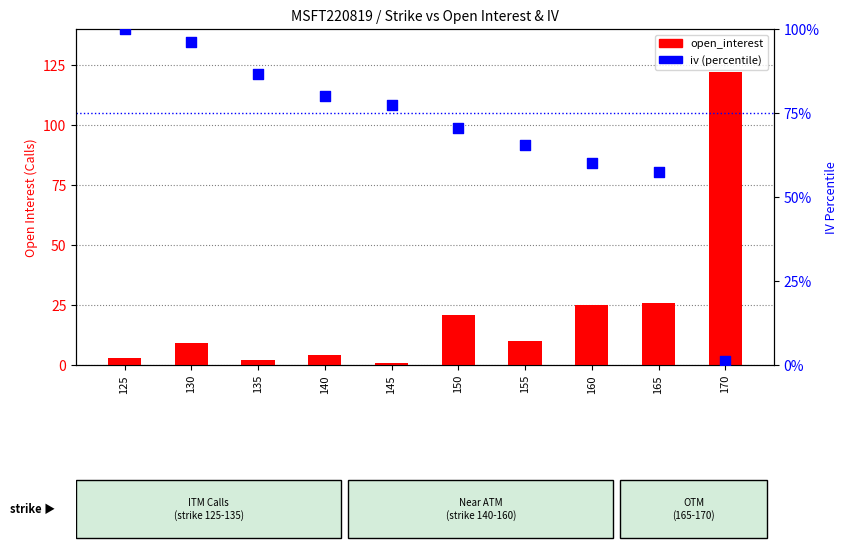

Which series has the widest spread of Y values?

open_interest